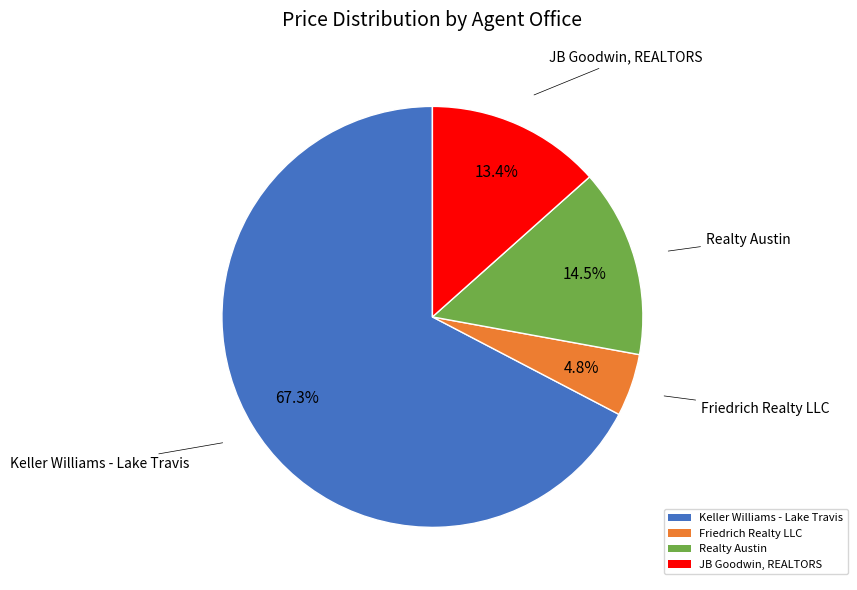

Rank the categories by value from highest to lowest.

Keller Williams - Lake Travis, Realty Austin, JB Goodwin, REALTORS, Friedrich Realty LLC